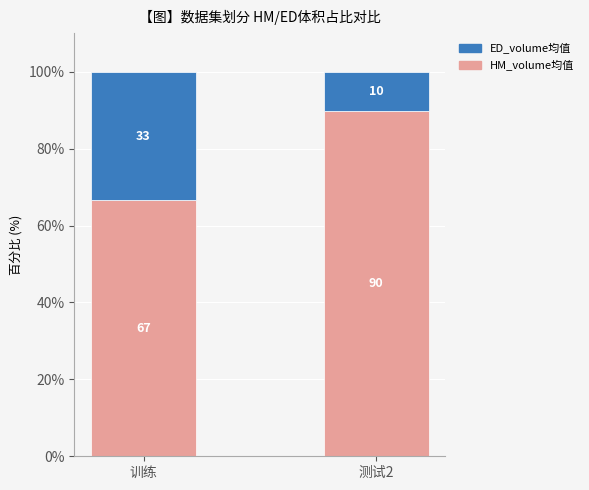

Does the chart contain any negative values?

No